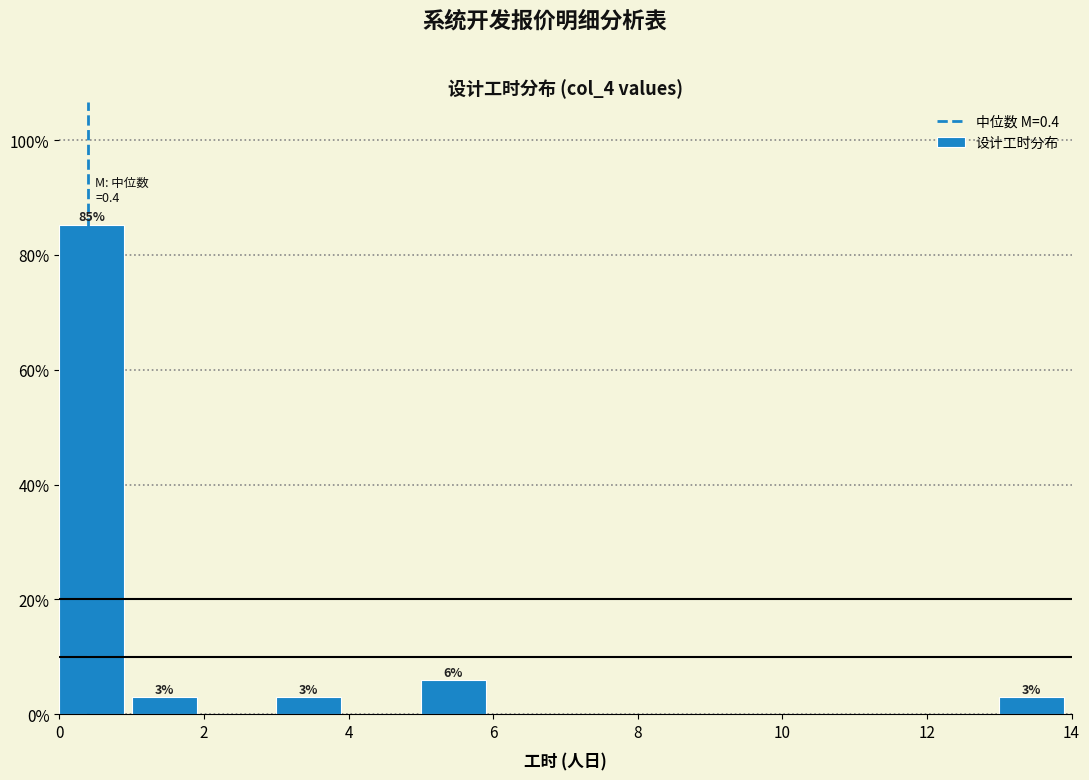

Over which range of the x-axis is the bar tallest?

0 to 1